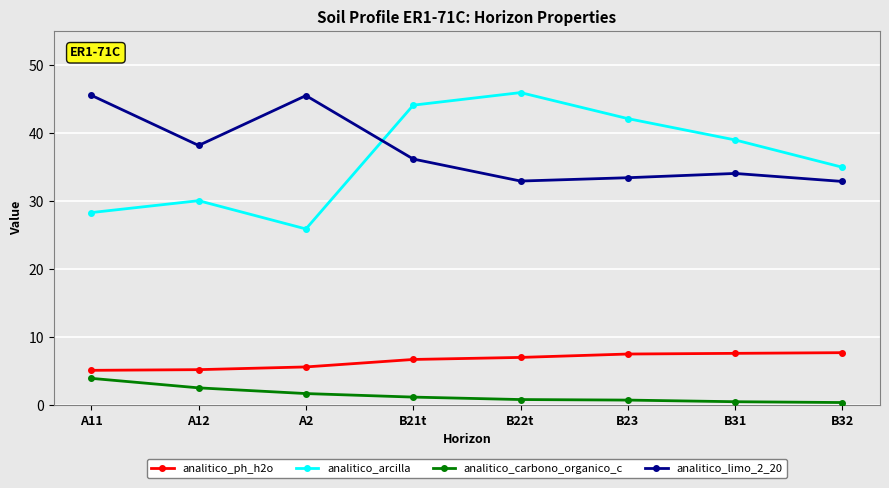

Which series has the widest spread of values?

analitico_arcilla